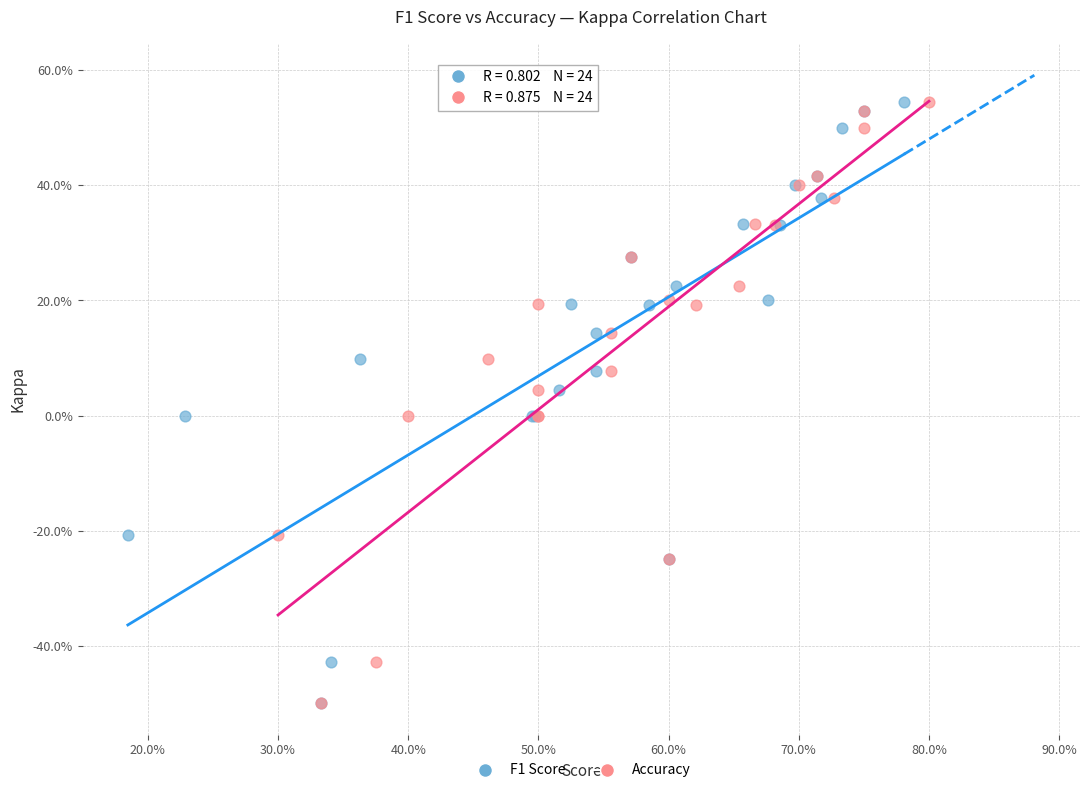

What are all the series names shown in the legend?

F1 Score, Accuracy